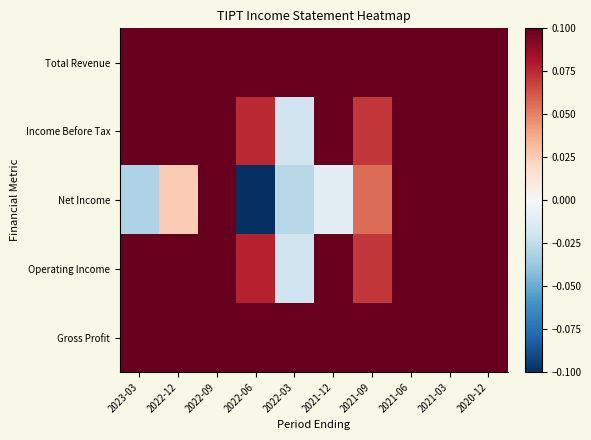

Reading left to right, what are all the values shown in this chart?

Total Revenue: 2023-03=0.6	2022-12=0.6	2022-09=0.6	2022-06=1.0	2022-03=0.5	2021-12=0.5	2021-09=0.4	2021-06=1.0	2021-03=0.5	2020-12=0.4
Income Before Tax: 2023-03=0.2	2022-12=0.5	2022-09=0.5	2022-06=0.1	2022-03=-0.0	2021-12=0.2	2021-09=0.1	2021-06=1.0	2021-03=0.8	2020-12=0.5
Net Income: 2023-03=-0.0	2022-12=0.0	2022-09=0.4	2022-06=-0.6	2022-03=-0.0	2021-12=-0.0	2021-09=0.1	2021-06=1.0	2021-03=0.8	2020-12=0.4
Operating Income: 2023-03=0.2	2022-12=0.5	2022-09=0.5	2022-06=0.1	2022-03=-0.0	2021-12=0.2	2021-09=0.1	2021-06=1.0	2021-03=0.8	2020-12=0.5
Gross Profit: 2023-03=0.6	2022-12=0.6	2022-09=0.5	2022-06=1.0	2022-03=0.5	2021-12=0.5	2021-09=0.4	2021-06=0.9	2021-03=0.4	2020-12=0.4